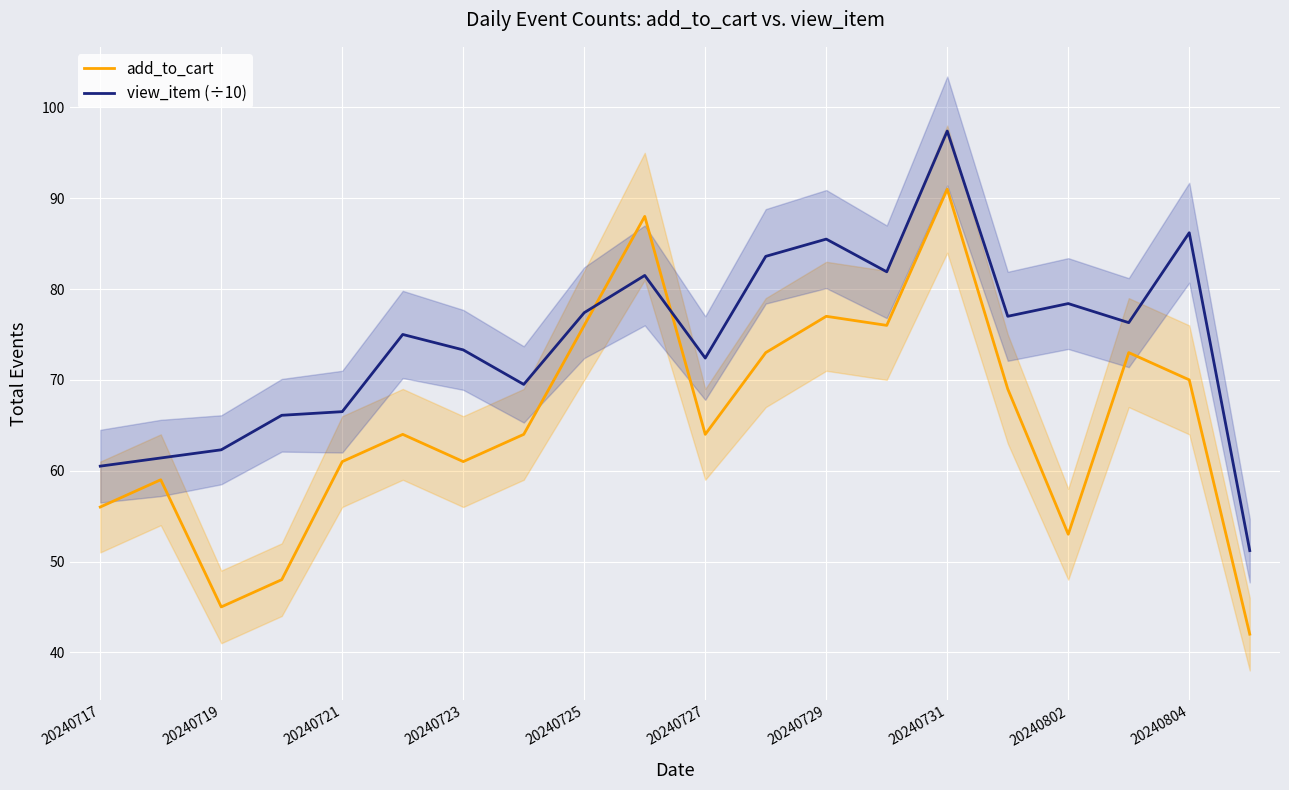

What is the minimum value for add_to_cart?

42.0